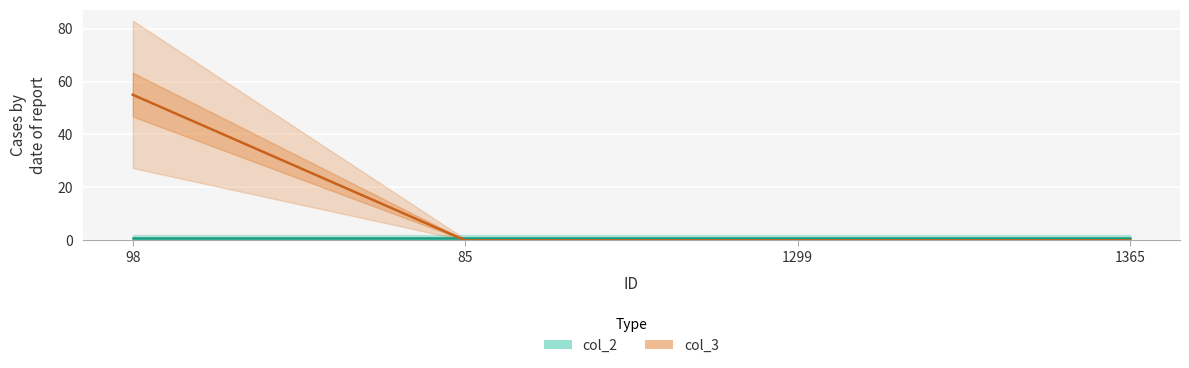

Which has a higher value, 98 or 1365?

98